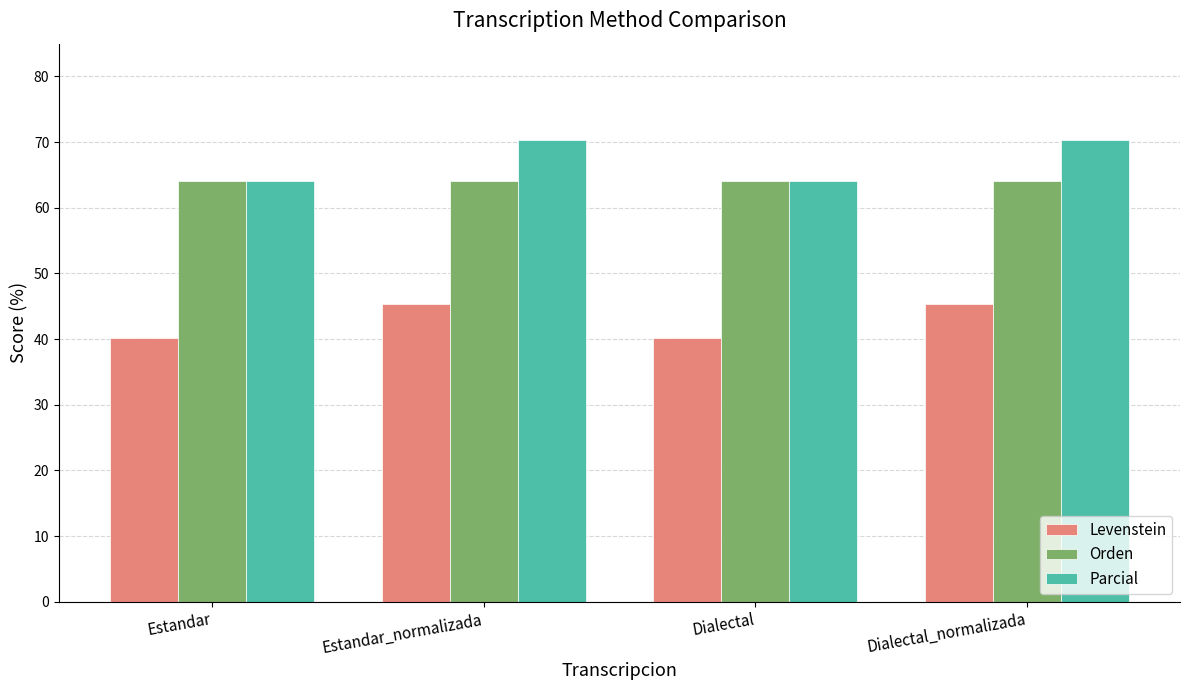

What is the difference between the maximum and minimum values in the Parcial series?

6.2